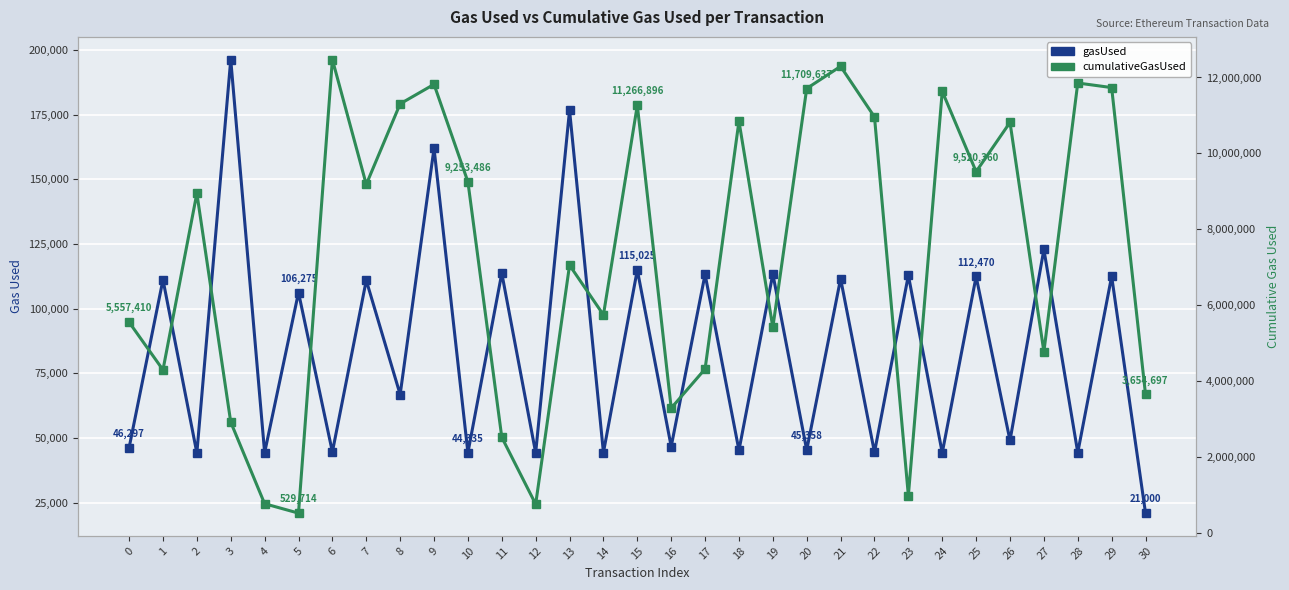

Which series has the largest total across all categories?

cumulativeGasUsed